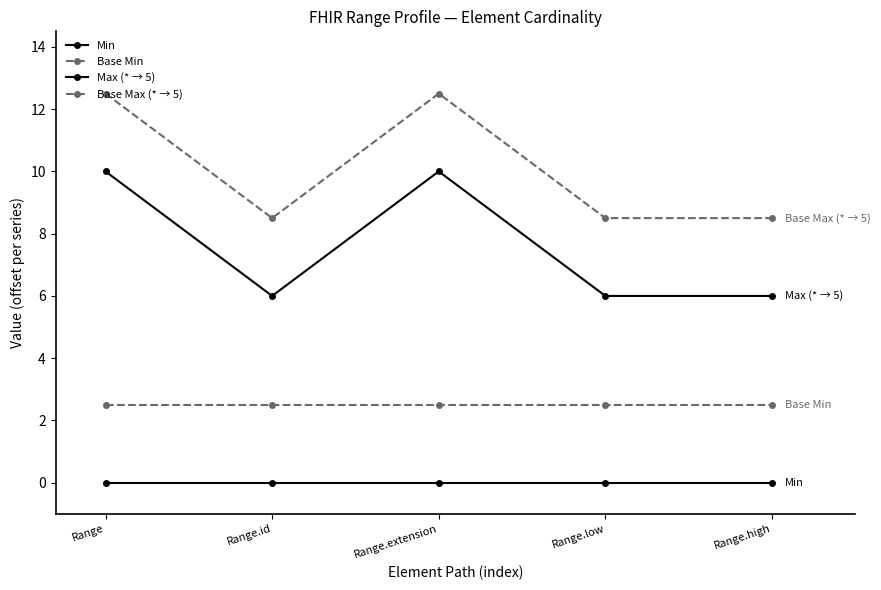

What is the difference between the maximum and second lowest values in the Base Max (* → 5) series?

4.0